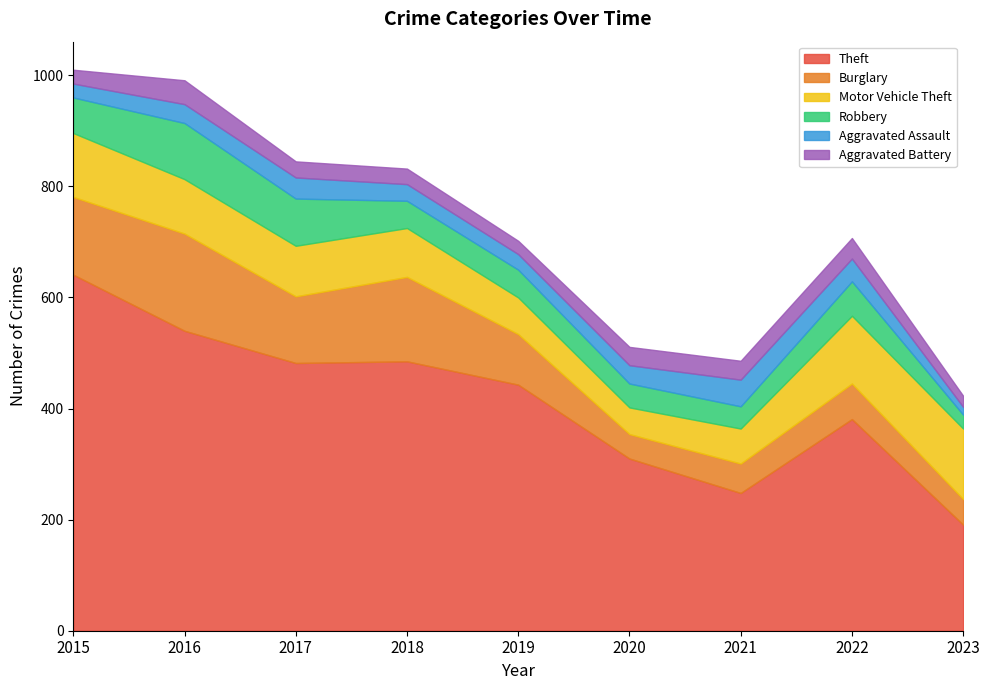

Is the value of Motor Vehicle Theft at 2020 greater than the value of Burglary at 2015?

No